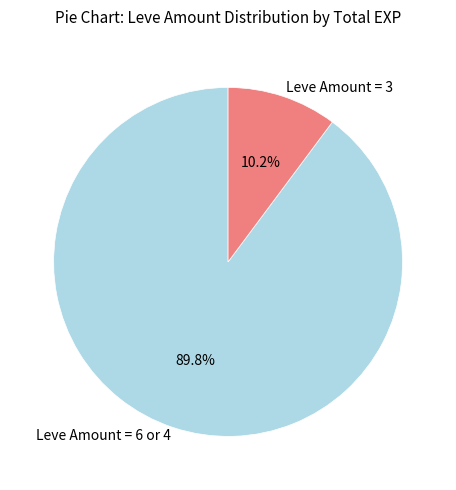

Between Leve Amount = 6 or 4 and Leve Amount = 3, which is larger?

Leve Amount = 6 or 4